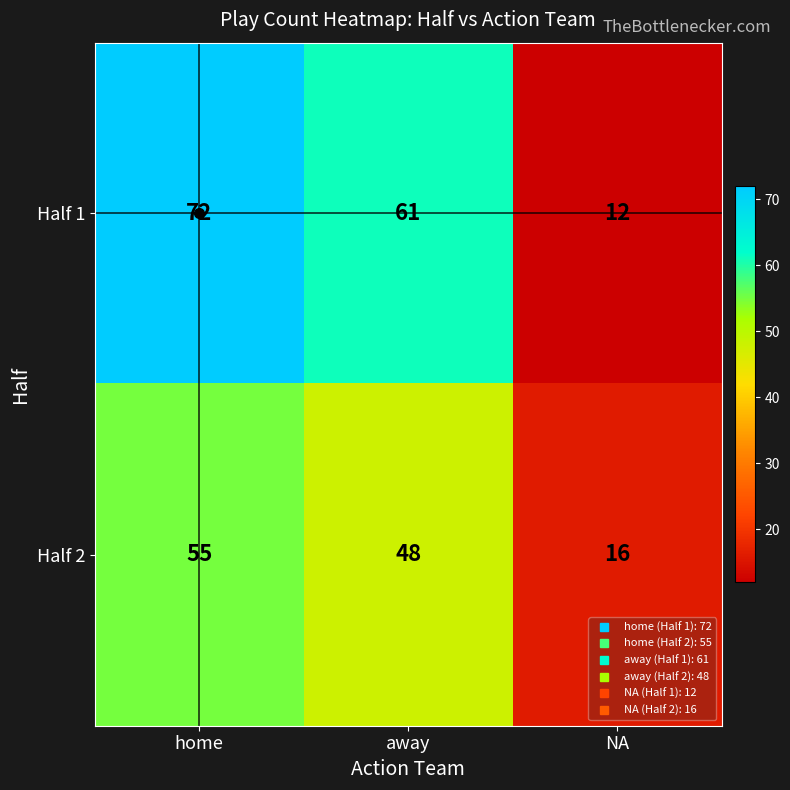

How many data points does each series have?

3